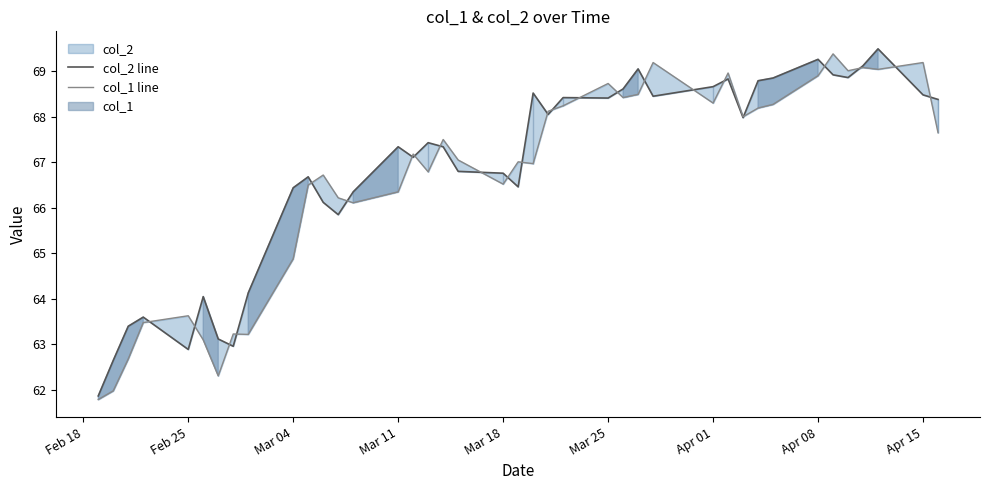

Rank the series by their average value, from lowest to highest.

col_1 line, col_2 line